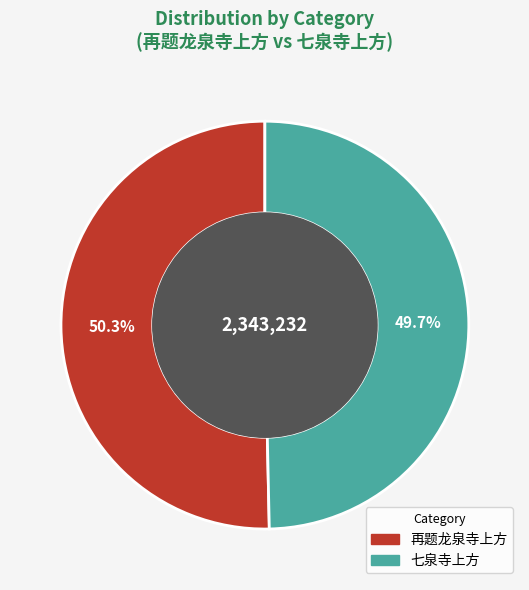

Is 七泉寺上方 the majority of the pie?

No